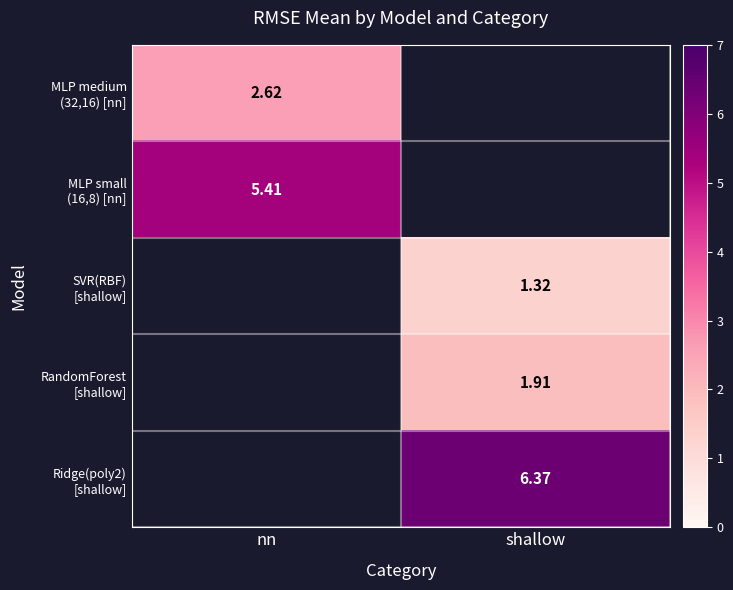

True or false: Ridge(poly2) [shallow] has a value of 6.4 at shallow.

True